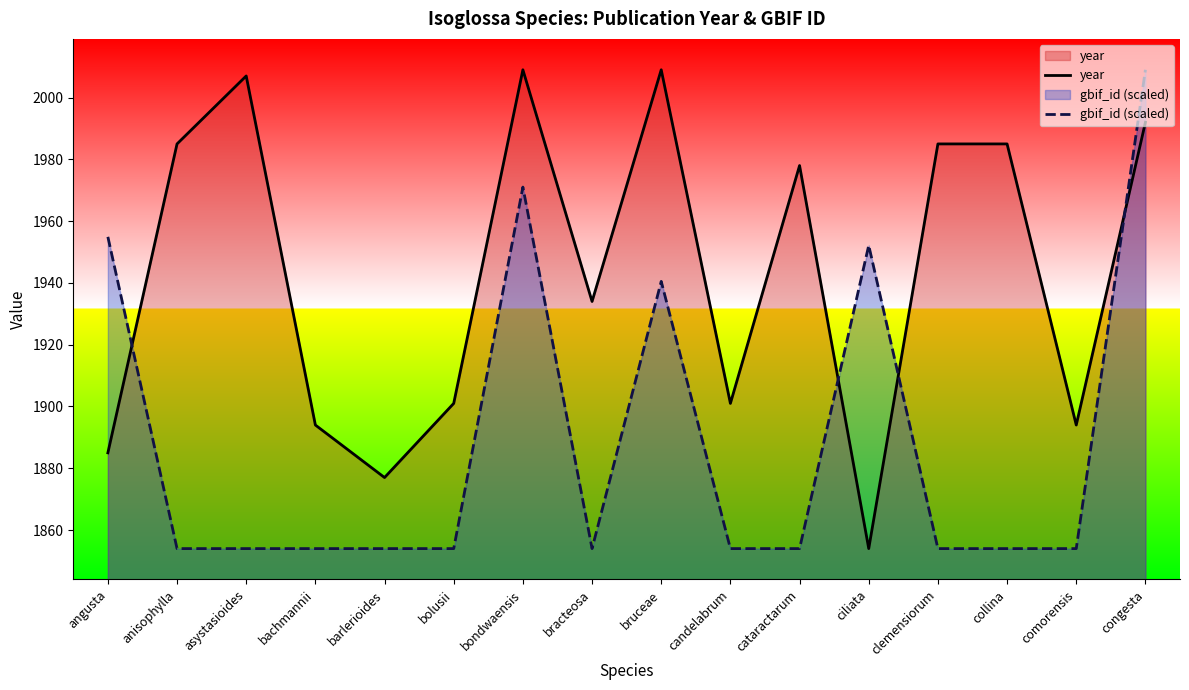

What is the difference between the gbif_id (scaled) values at angusta and bondwaensis?

16.1